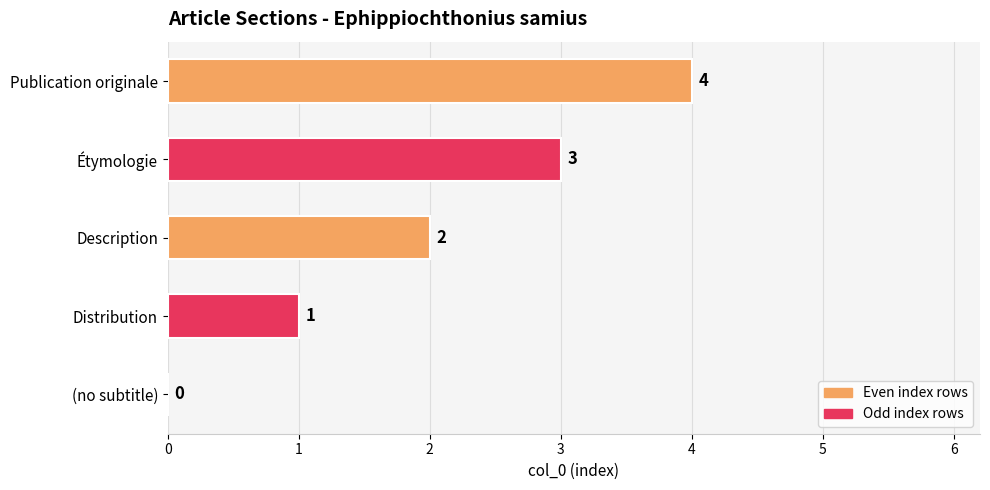

What is the sum of all values?

10